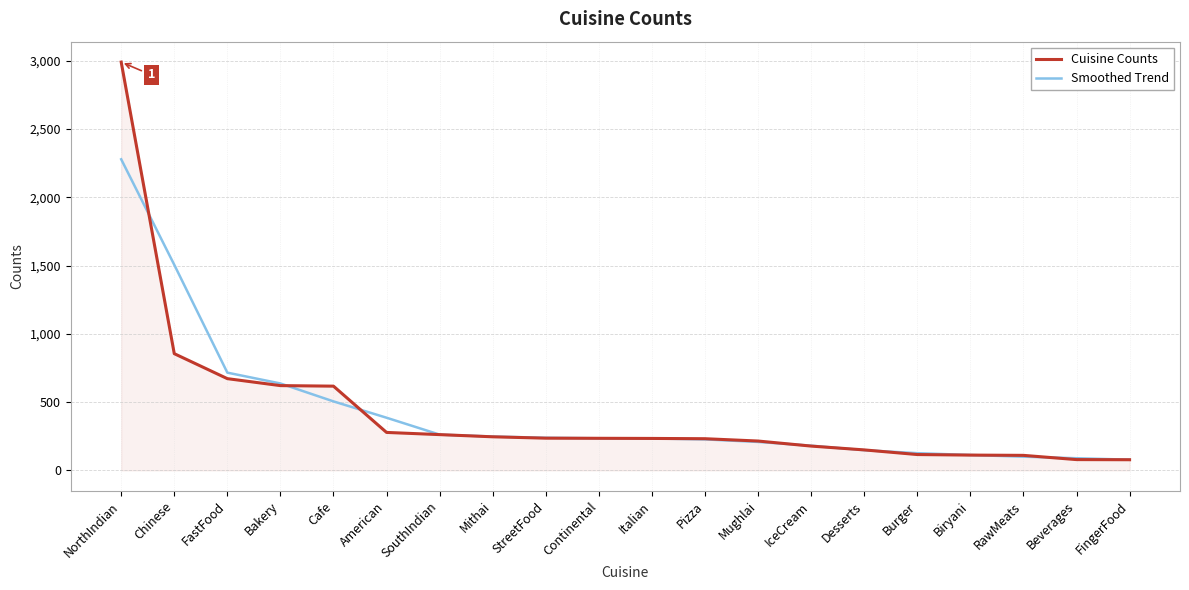

At how many categories does at least one series exceed 2871?

1